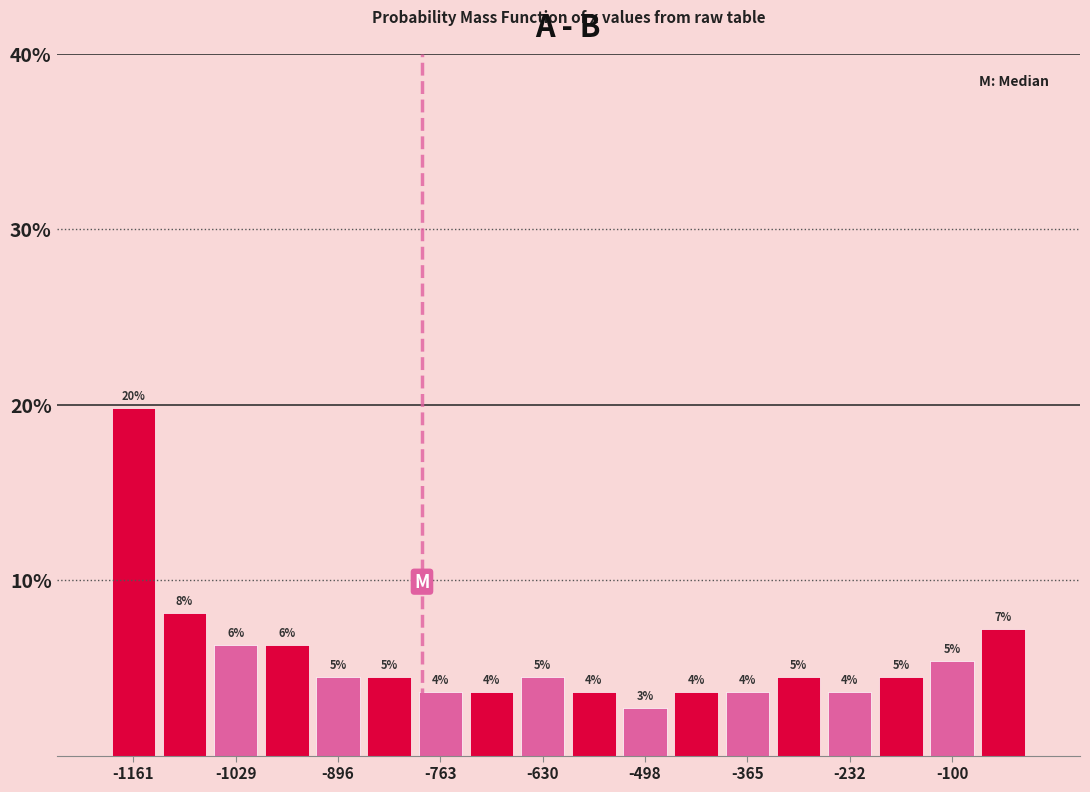

Around what value on the x-axis is the tallest bar? Give the approximate position of its centre, as read against the axis.

-1160